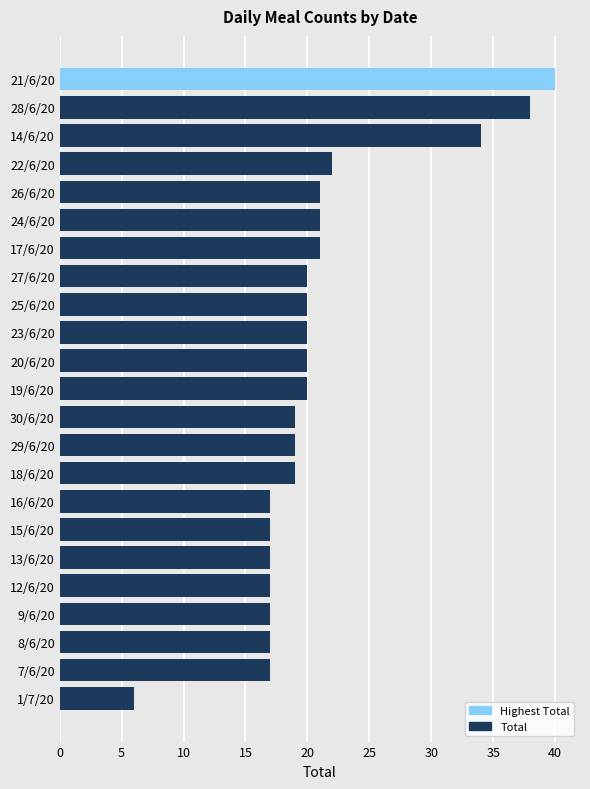

What is the maximum value shown in the chart?

40